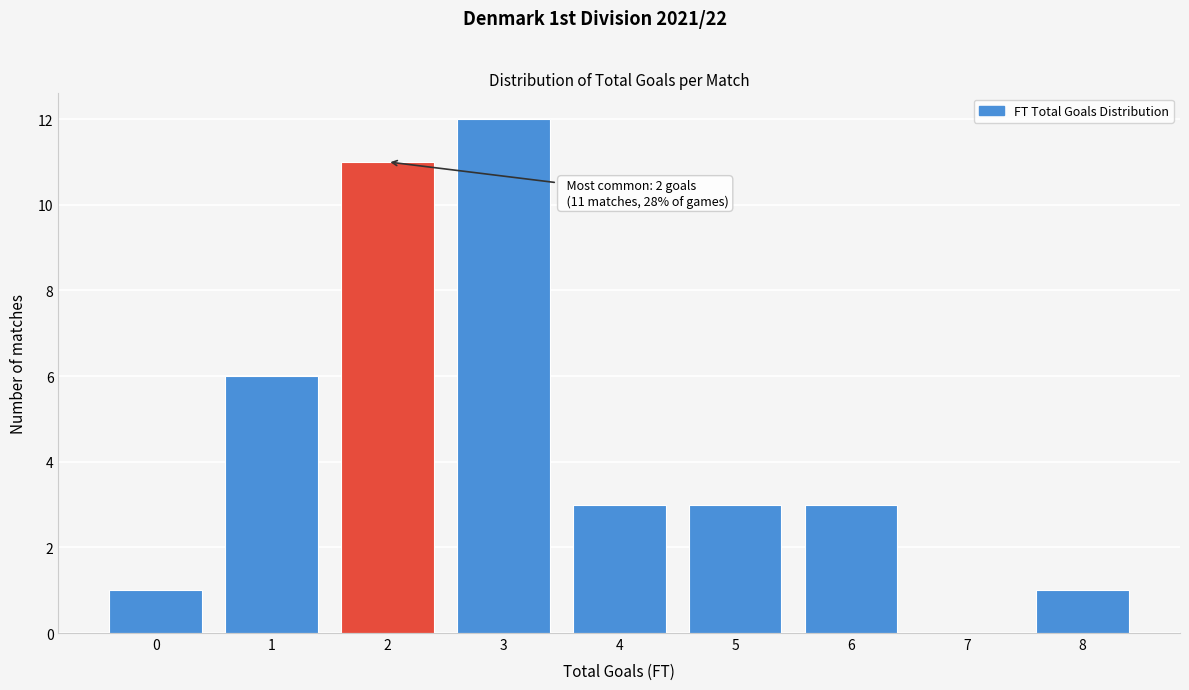

Reading right to left, transcribe all the data shown in this chart.

8=1	7=0	6=3	5=3	4=3	3=12	2=11	1=6	0=1